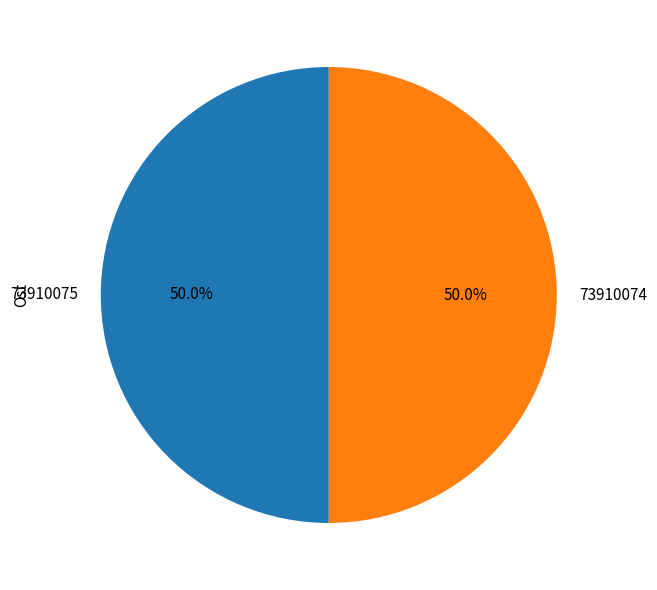

The 73910074 slice represents 50% of the pie. True or false?

True